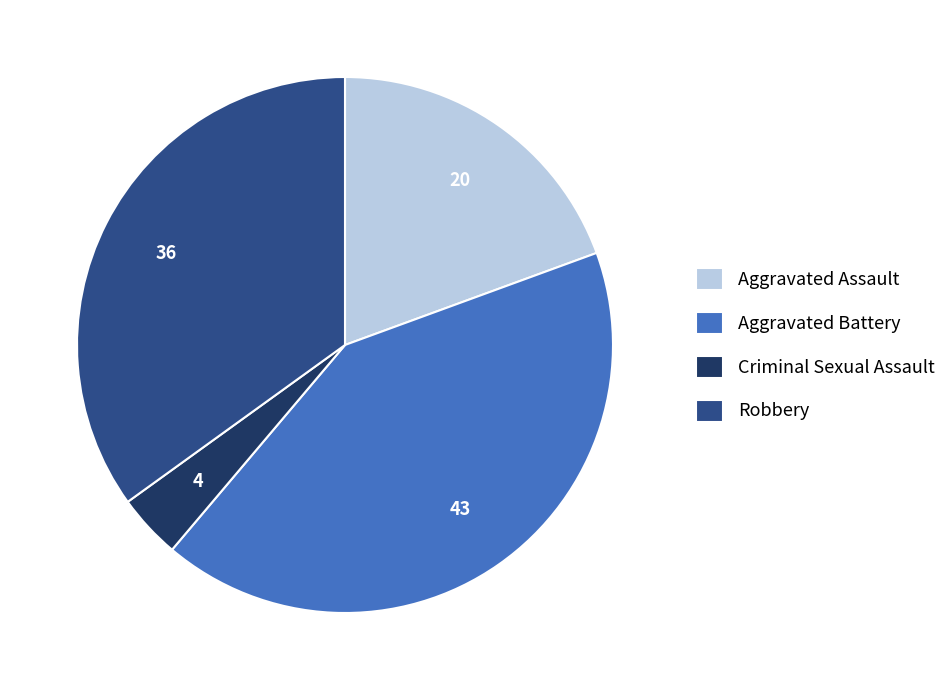

True or false: Robbery accounts for 40% of the total.

False